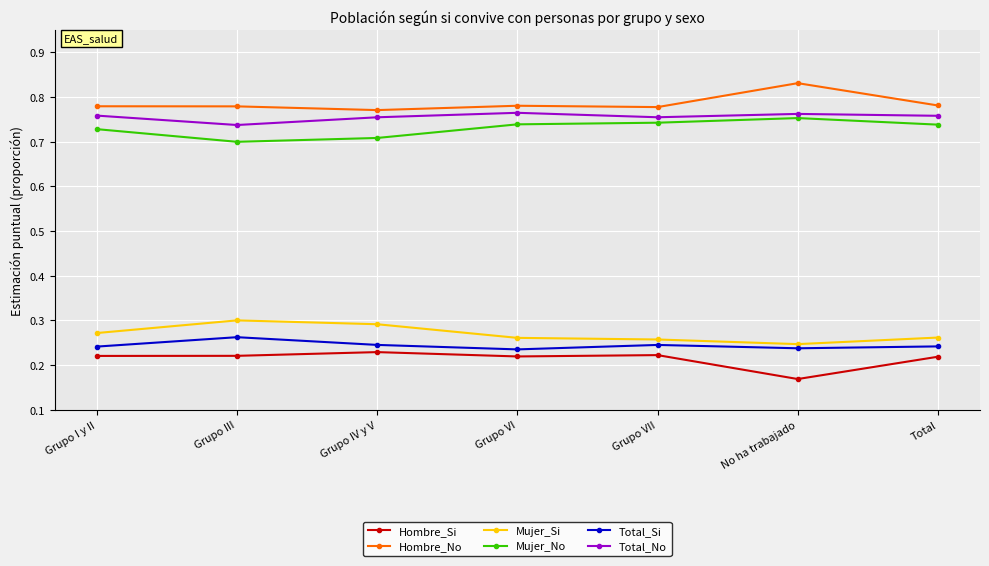

How many lines are shown in the chart?

6